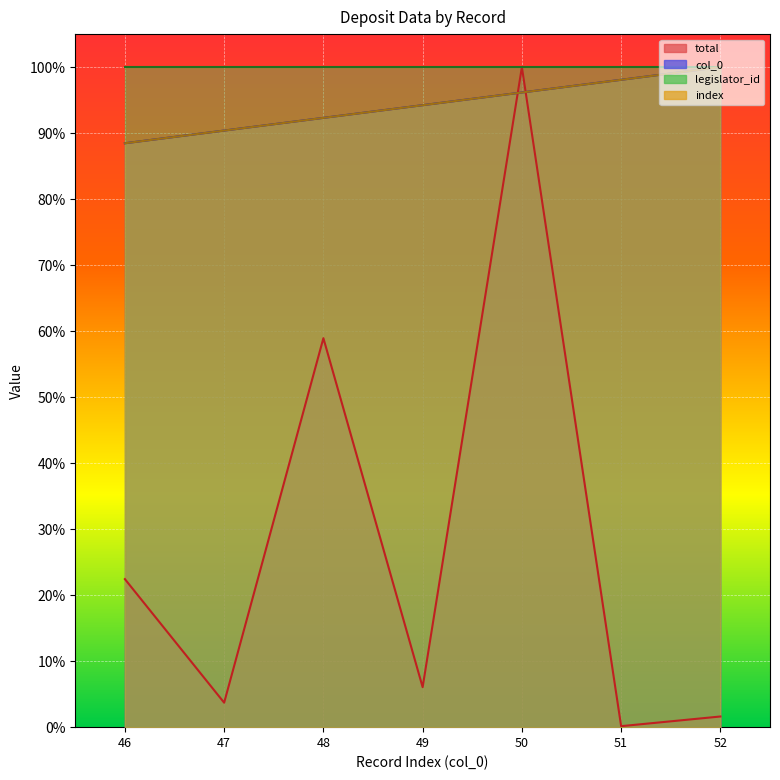

How many lines are shown in the chart?

3